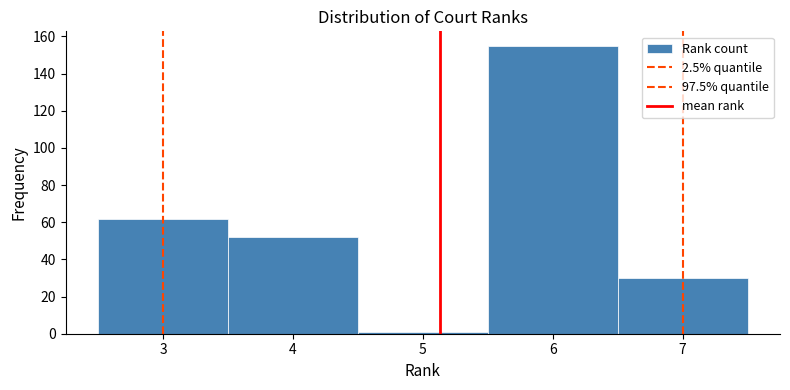

Reading left to right, list every bar in this chart as the range it spans on the x-axis followed by its height. The values are not printed on the chart, so give them approximately, as read against the axis.

2.5 to 3.5: 62
3.5 to 4.5: 52
4.5 to 5.5: under 2
5.5 to 6.5: 156
6.5 to 7.5: 30